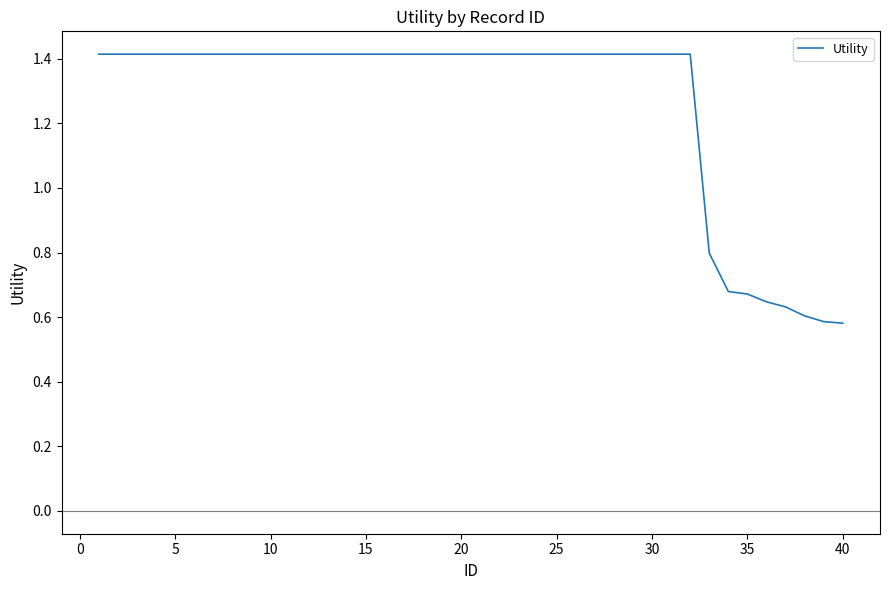

What is the maximum value shown in the chart?

1.4